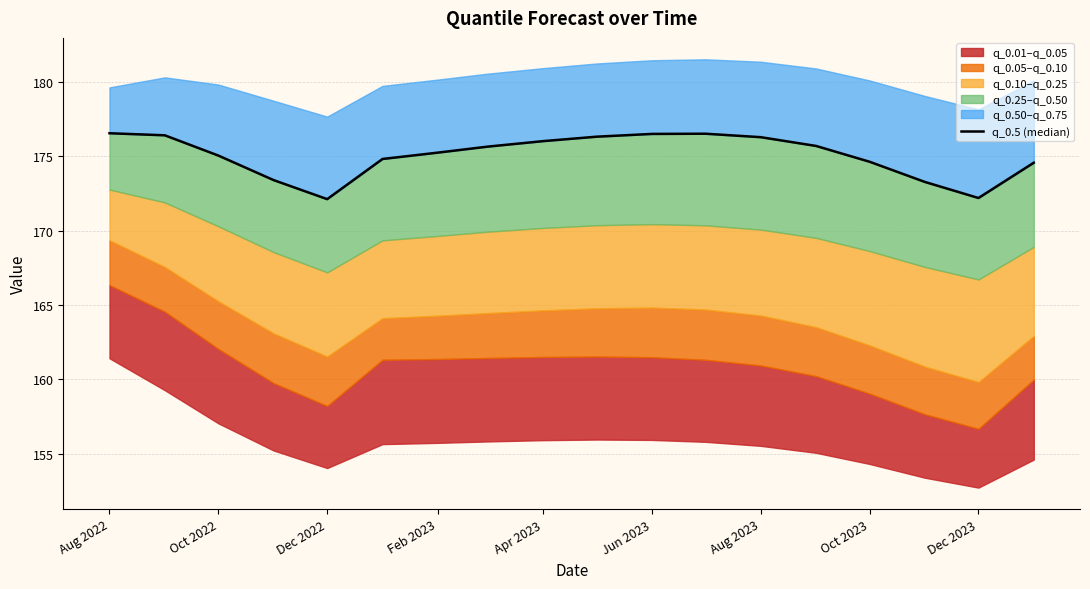

What is the average value?

175.1